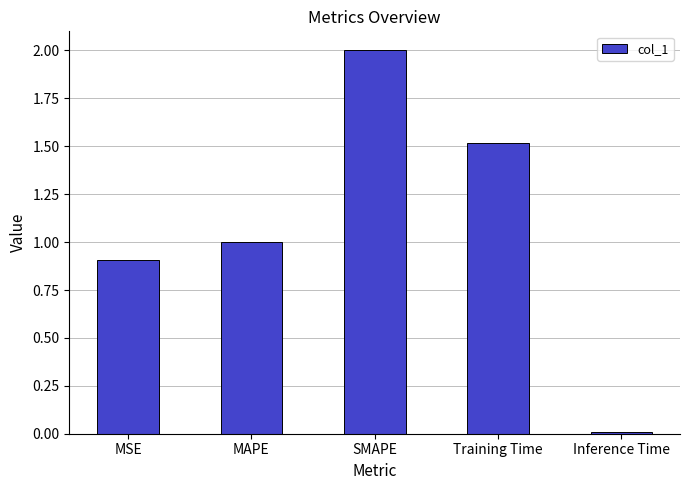

How many data points are less than 1?

2